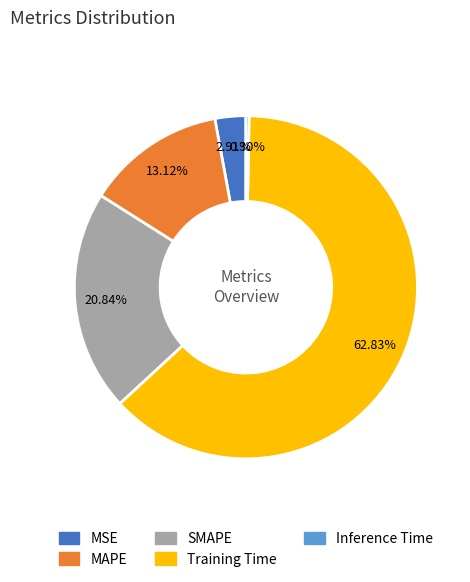

To the nearest percent, what is the combined percentage of Inference Time and Training Time?

63%